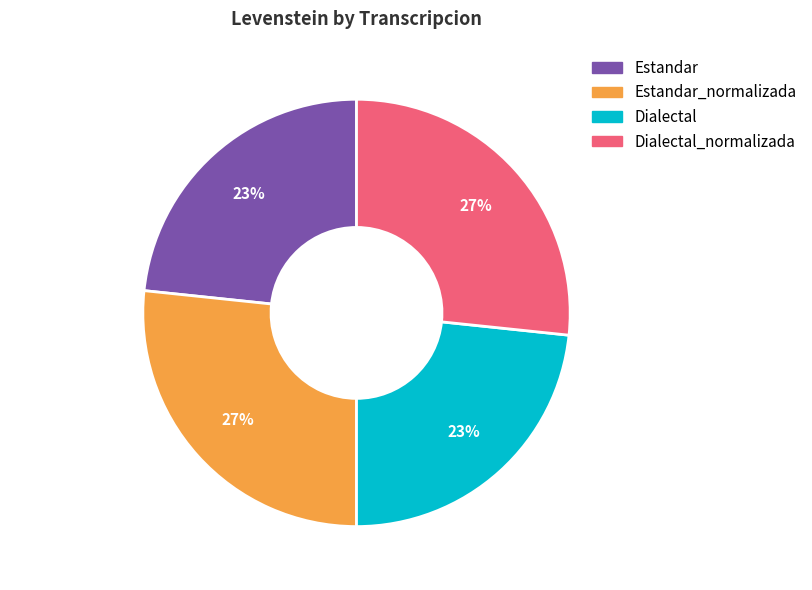

To the nearest percent, what percentage of the pie is Dialectal_normalizada?

27%